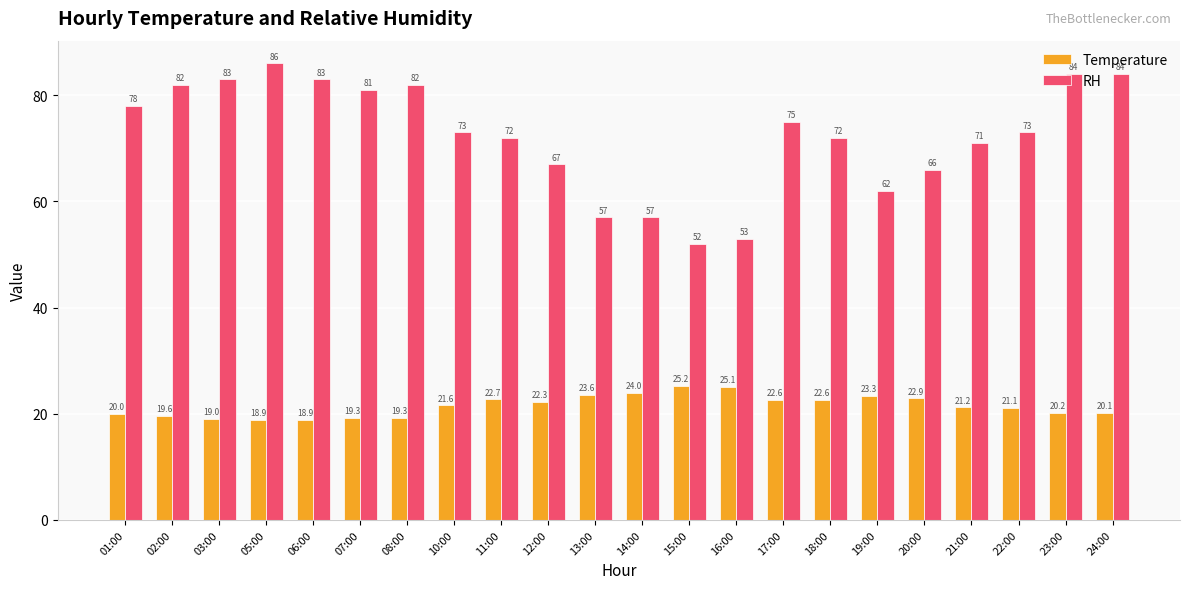

Reading left to right, what are all the values shown in this chart?

Temperature: 20.0	19.6	19.0	18.9	18.9	19.3	19.3	21.6	22.7	22.3	23.6	24.0	25.2	25.1	22.6	22.6	23.3	22.9	21.2	21.1	20.2	20.1
RH: 78.0	82.0	83.0	86.0	83.0	81.0	82.0	73.0	72.0	67.0	57.0	57.0	52.0	53.0	75.0	72.0	62.0	66.0	71.0	73.0	84.0	84.0